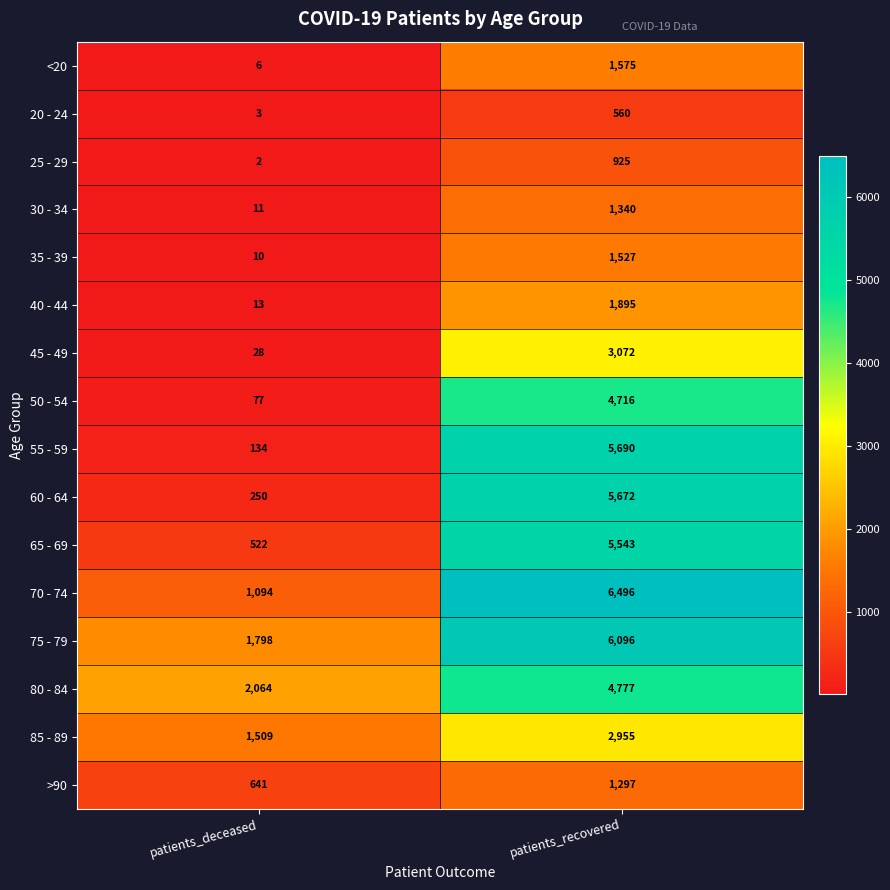

Where is 75 - 79 nearest to the value 3947?

patients_deceased